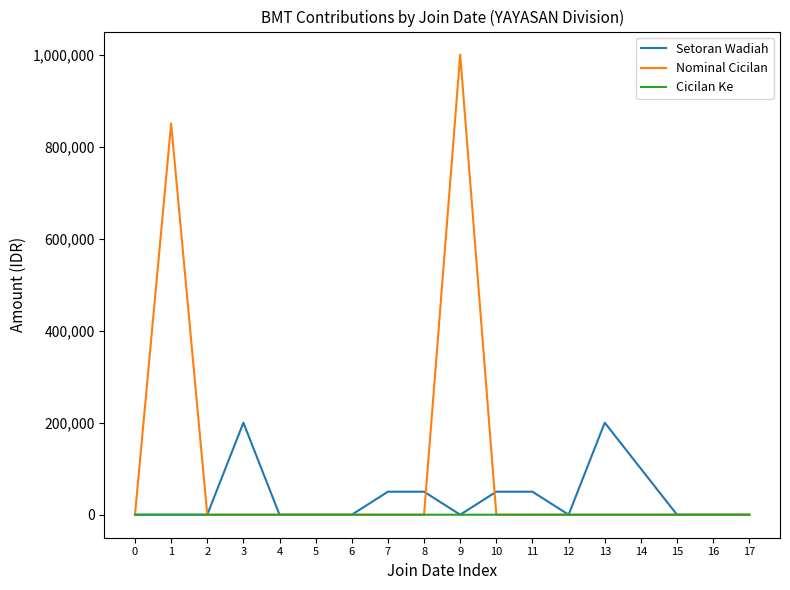

Does the chart display data point markers on the line(s)?

No